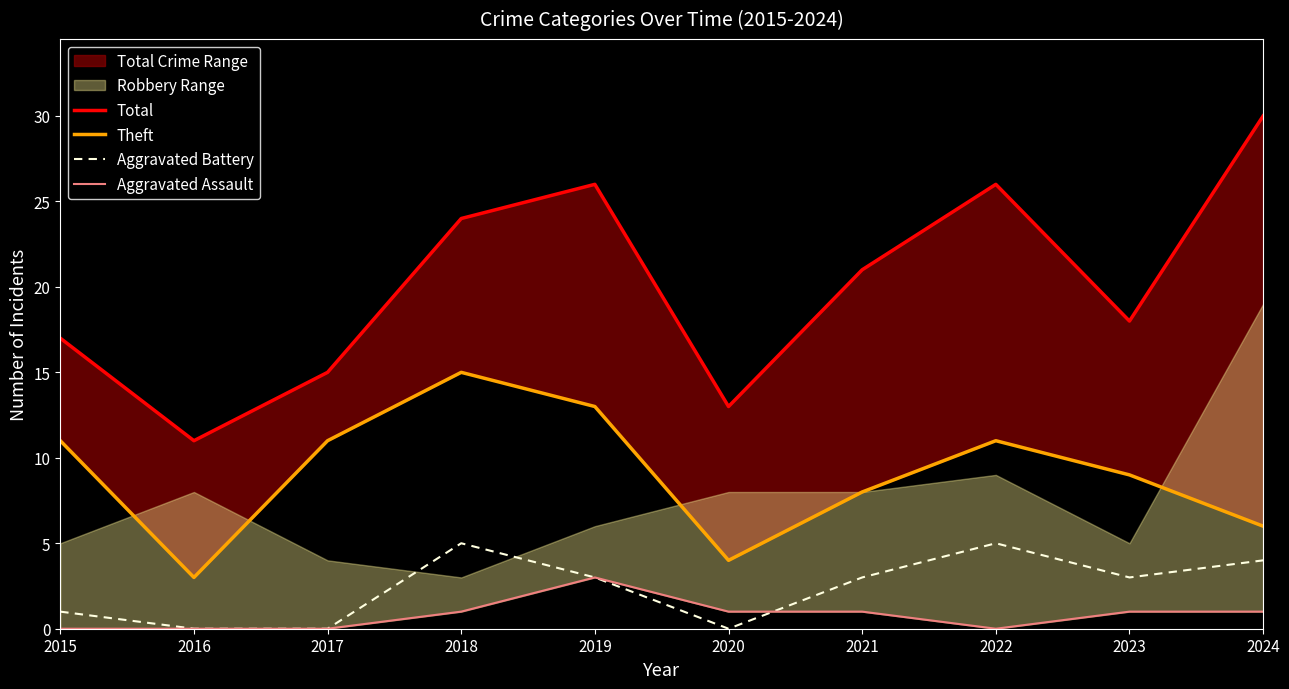

Is it true that Total equals 21 at 2021?

True